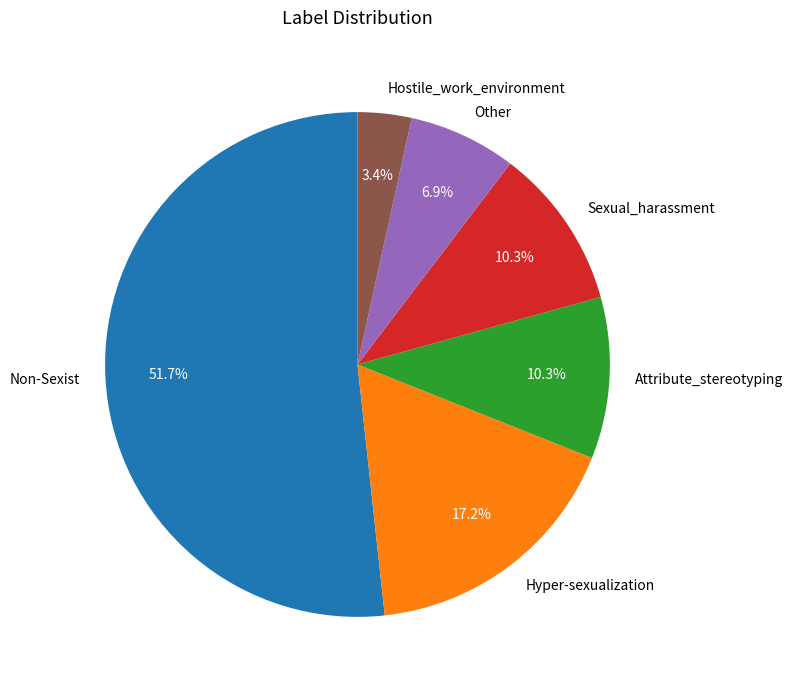

Is it true that Sexual_harassment is 24% of the pie?

False